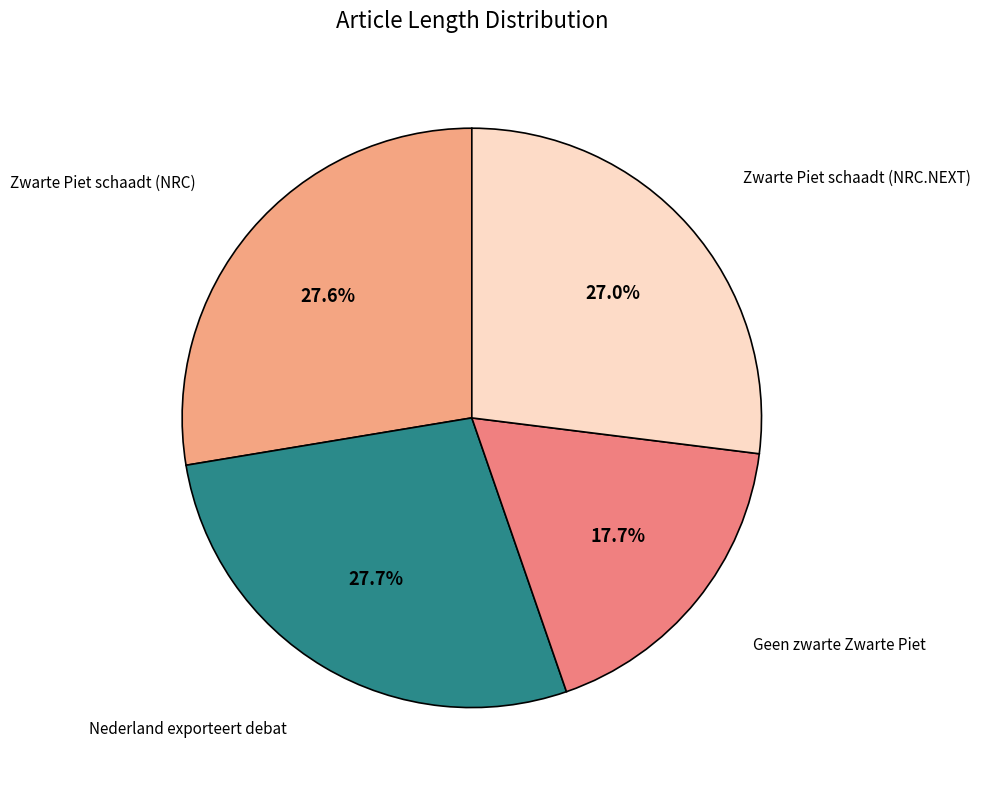

Count the number of slices in the pie.

4